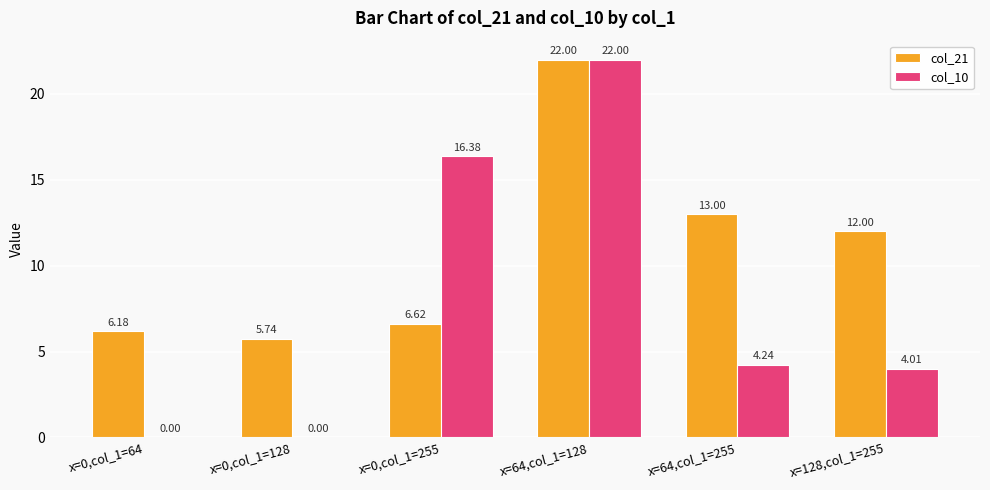

What is the sum of all col_10 values?

46.6